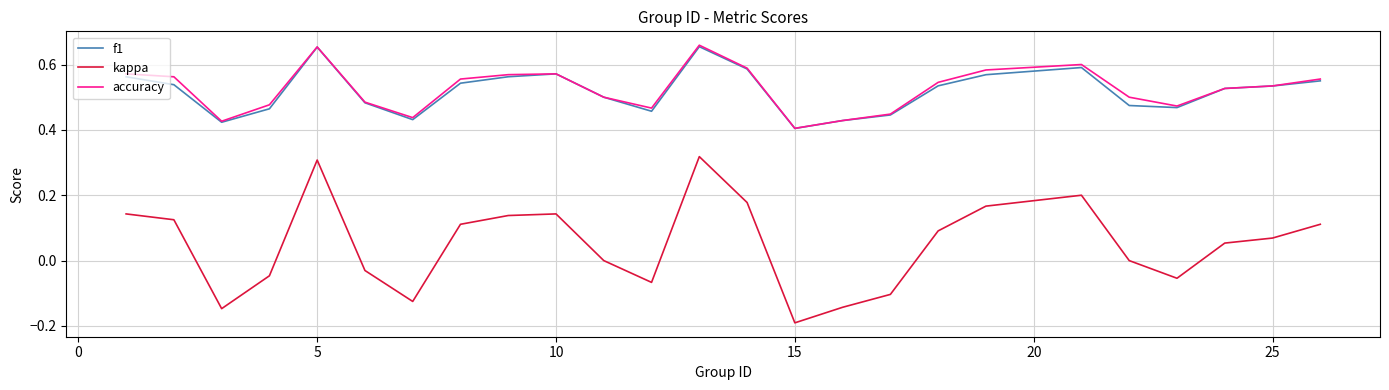

Which series has the widest spread of values?

kappa